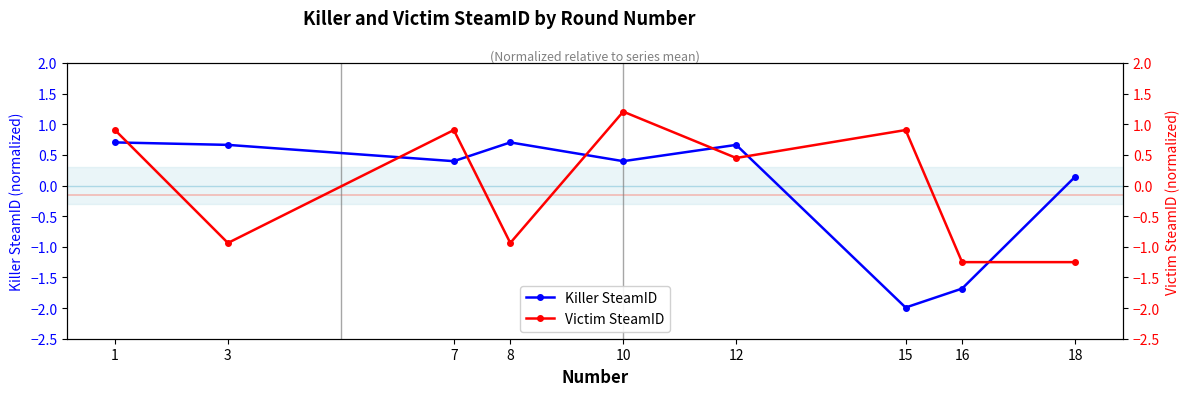

Where does the Victim SteamID series first go above 0?

1